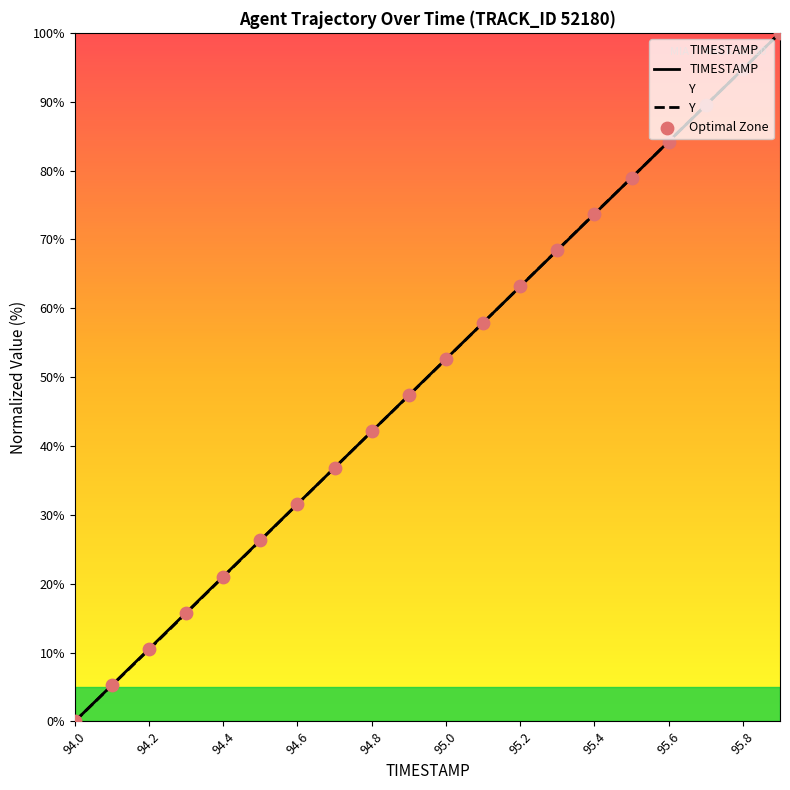

Which series contains the highest Y value?

TIMESTAMP